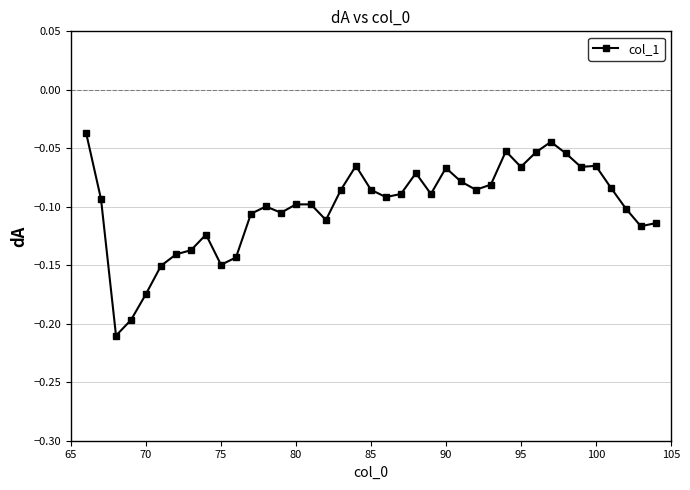

True or false: the data has more than 1 interior local peaks.

True